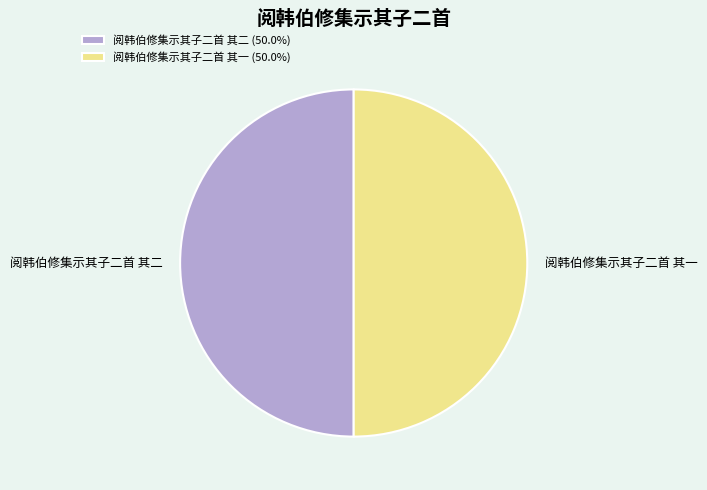

Count the number of slices in the pie.

2